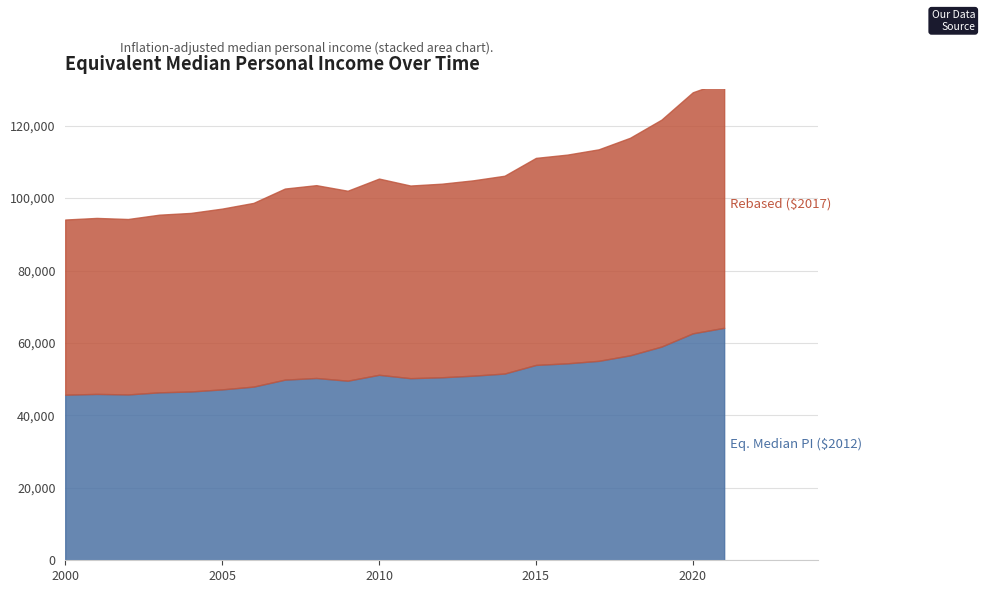

What is the value of the Rebased ($2017) point at the 11th from the left?

54173.6